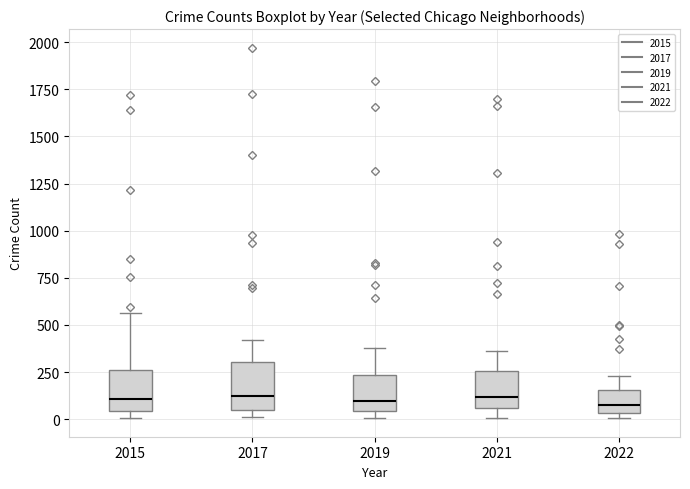

Reading left to right, read every box against the y-axis: the position of its median line, the range the box covers, and the ends of its whiskers. The values are not printed on the chart, so give them approximately, as read against the axis.

2015: median 100, box 50 to 250, whiskers 0 to 550
2017: median 100, box 50 to 300, whiskers 0 to 400
2019: median 100, box 50 to 250, whiskers 0 to 400
2021: median 100, box 50 to 250, whiskers 0 to 350
2022: median 50 (just above the box's lower edge), box 50 to 150, whiskers 0 to 250